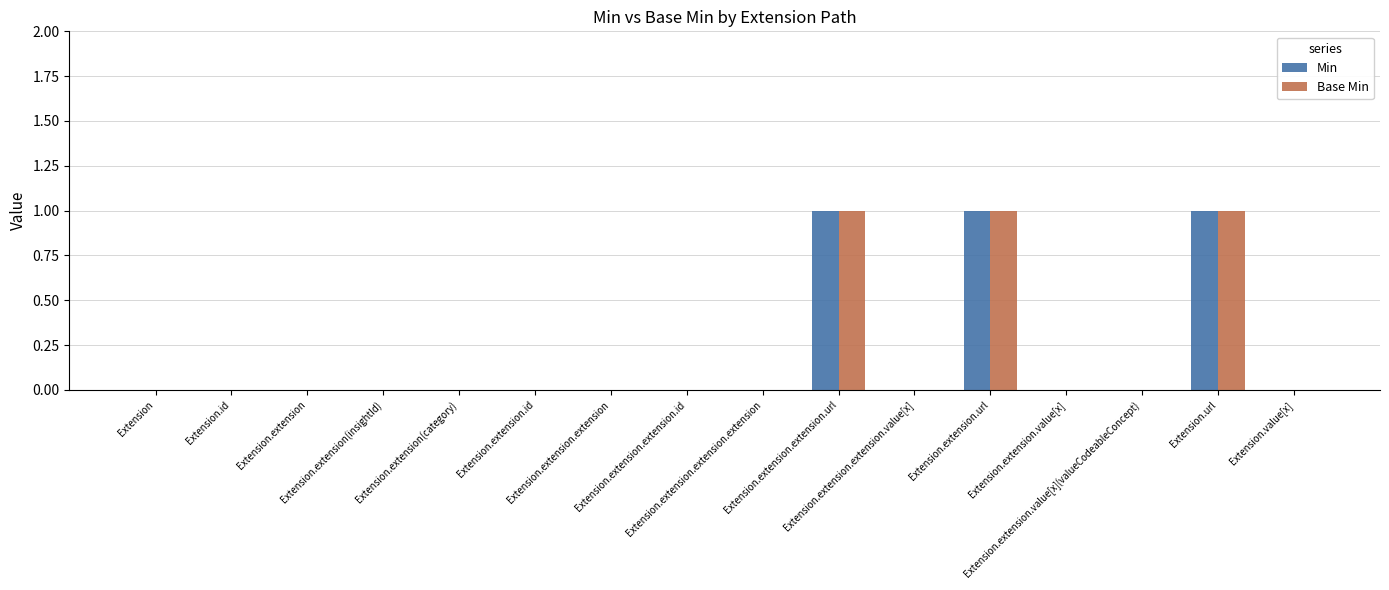

What are all the series names shown in the legend?

Min, Base Min